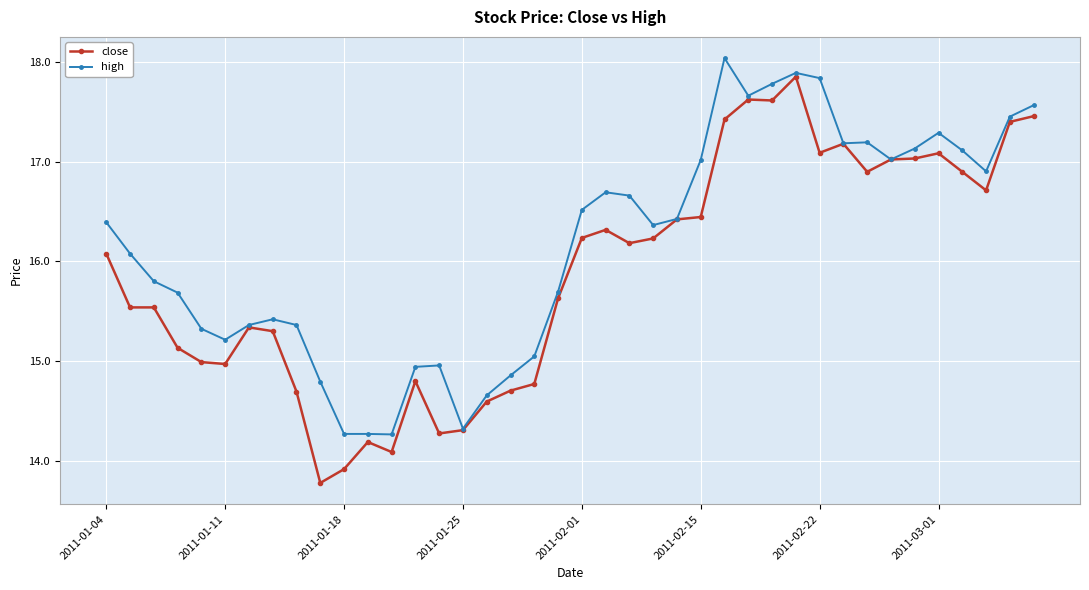

What is the minimum value for close?

13.8